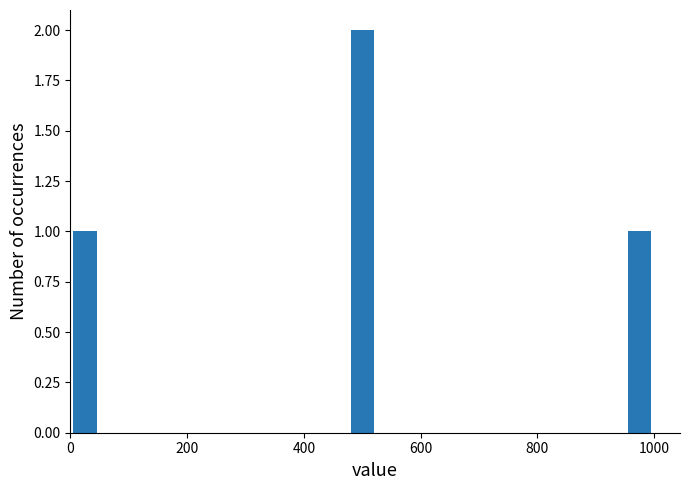

How many bars are there in total?

3